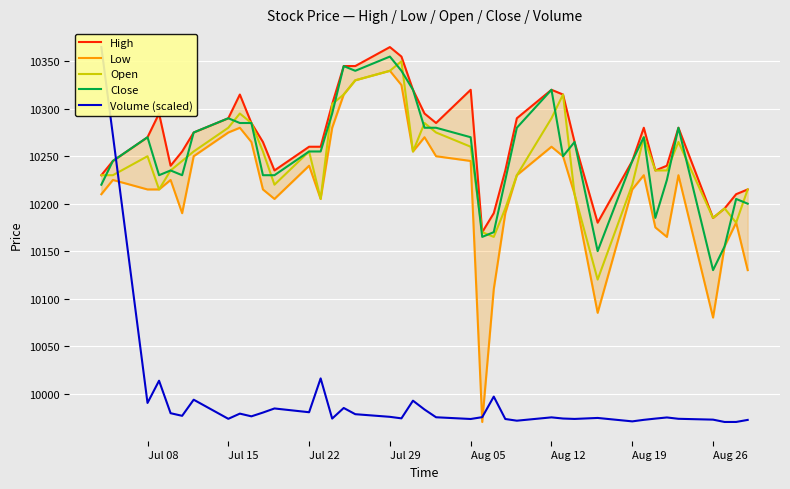

What is the difference between the maximum and minimum values in the Open series?

230